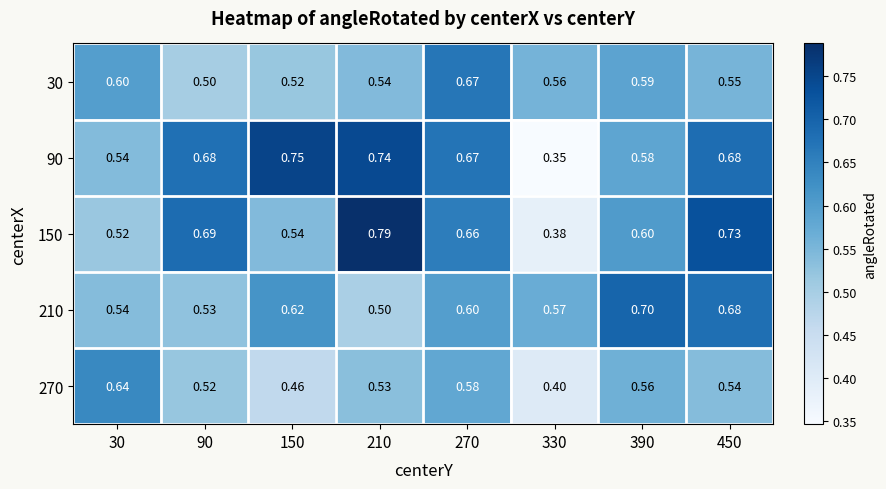

How many categories are shown in the chart?

8